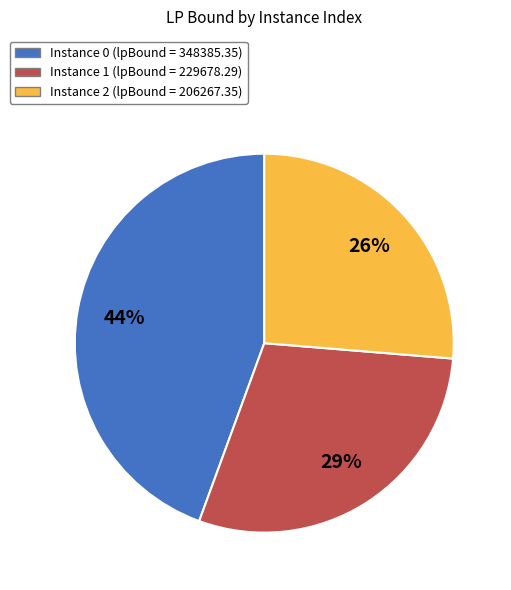

To the nearest percent, what is the difference between the largest and smallest slice percentages?

18%